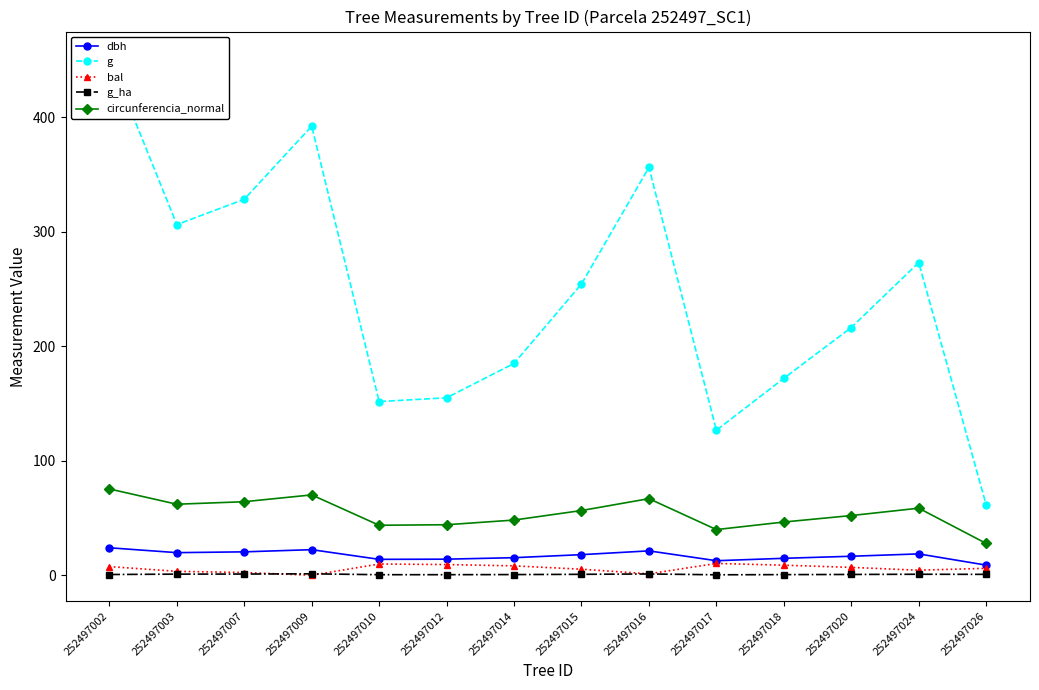

At which label does dbh first exceed 18?

252497002